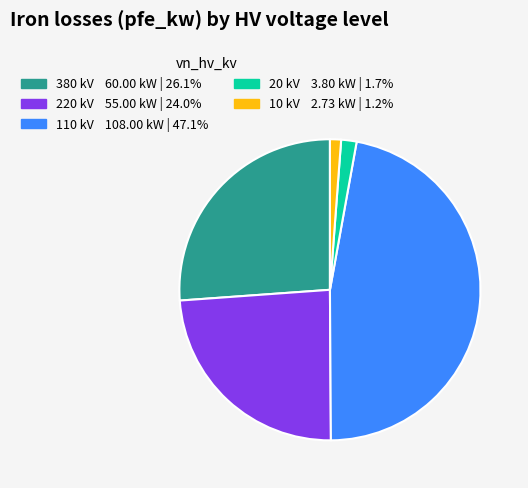

Approximately how many times larger is the value at 380 kV compared to 220 kV?

1.1